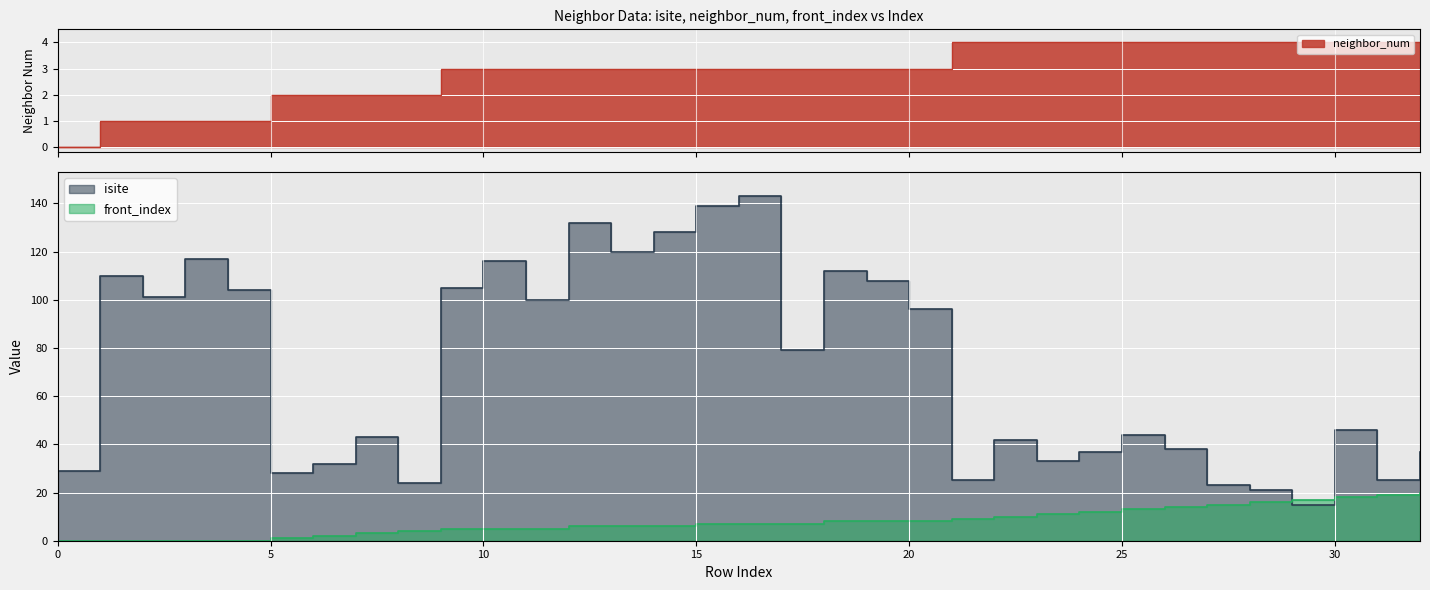

Reading right to left, transcribe all the data shown in this chart.

neighbor_num: 4	4	4	4	4	4	4	4	4	4	4	4	3	3	3	3	3	3	3	3	3	3	3	3	2	2	2	2	1	1	1	1	0
isite: 37	25	46	15	21	23	38	44	37	33	42	25	96	108	112	79	143	139	128	120	132	100	116	105	24	43	32	28	104	117	101	110	29
front_index: 20	19	18	17	16	15	14	13	12	11	10	9	8	8	8	7	7	7	6	6	6	5	5	5	4	3	2	1	0	0	0	0	0